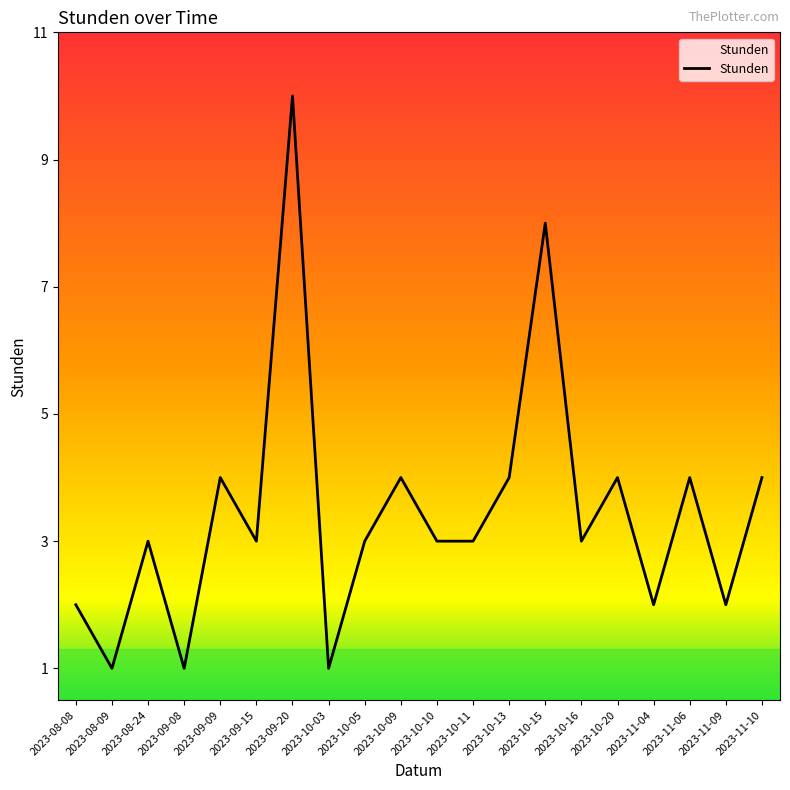

What is the sum of the values at 2023-10-05 and 2023-09-20?

13